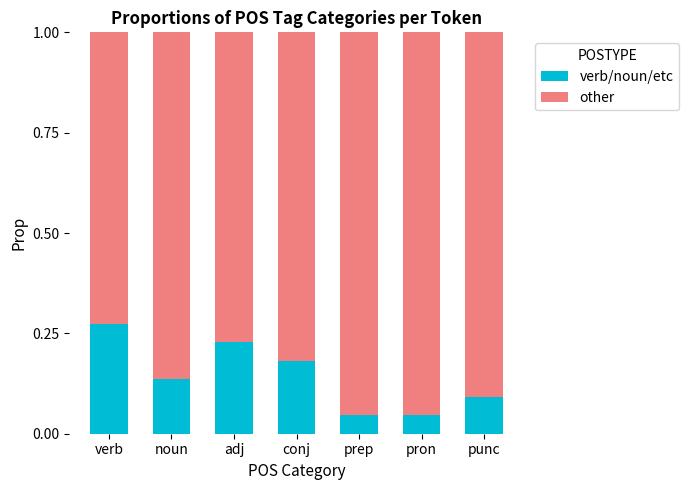

Is it true that verb/noun/etc equals 0.0 at noun?

False